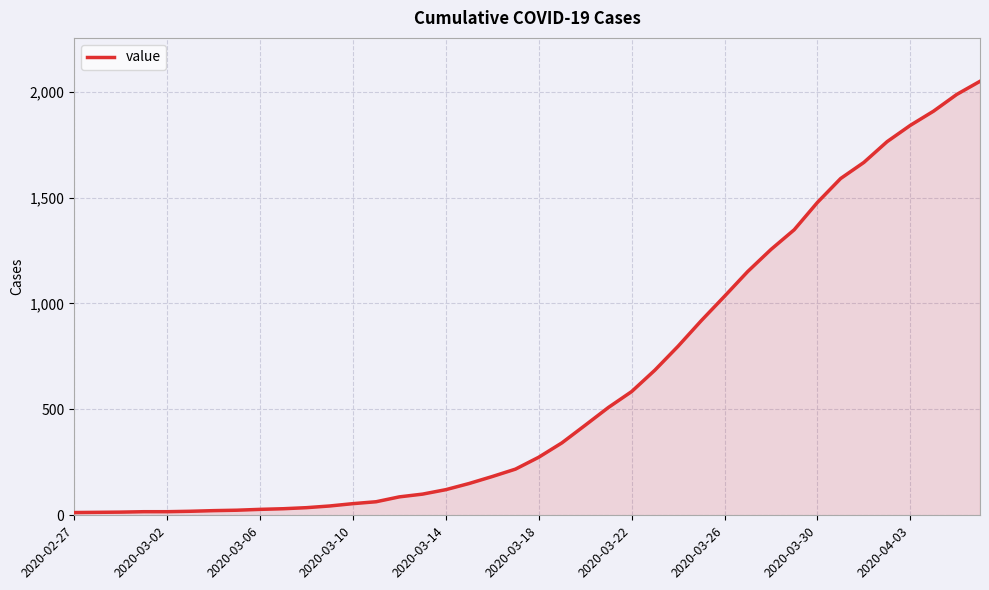

What is the difference between the maximum and minimum values?

2036